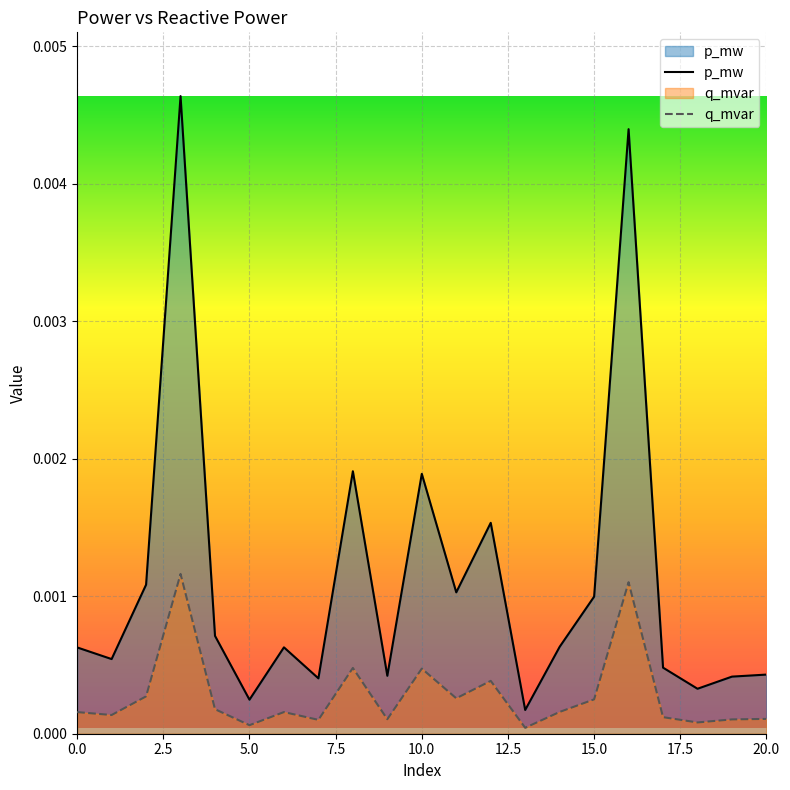

Which has a higher value, 19 or 7?

19